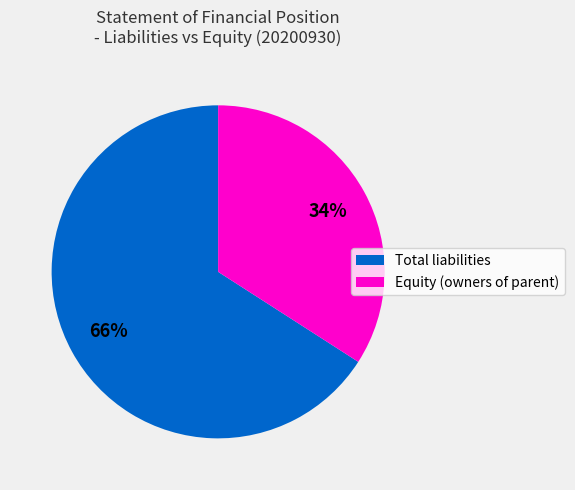

To the nearest percent, what is the average slice percentage?

50%